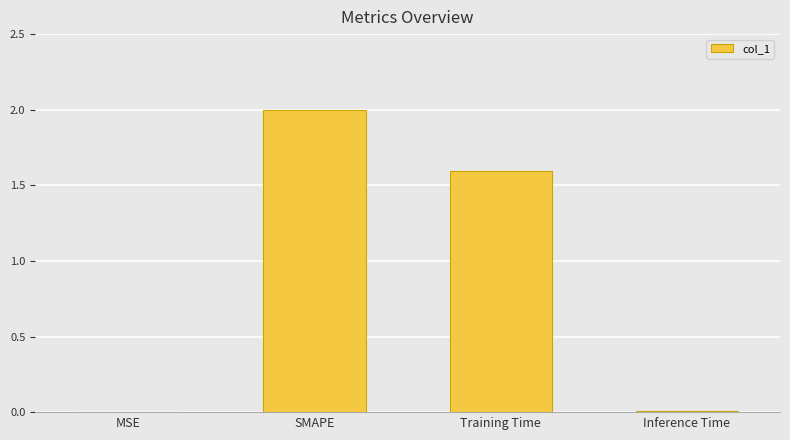

How many data points are above 1?

2